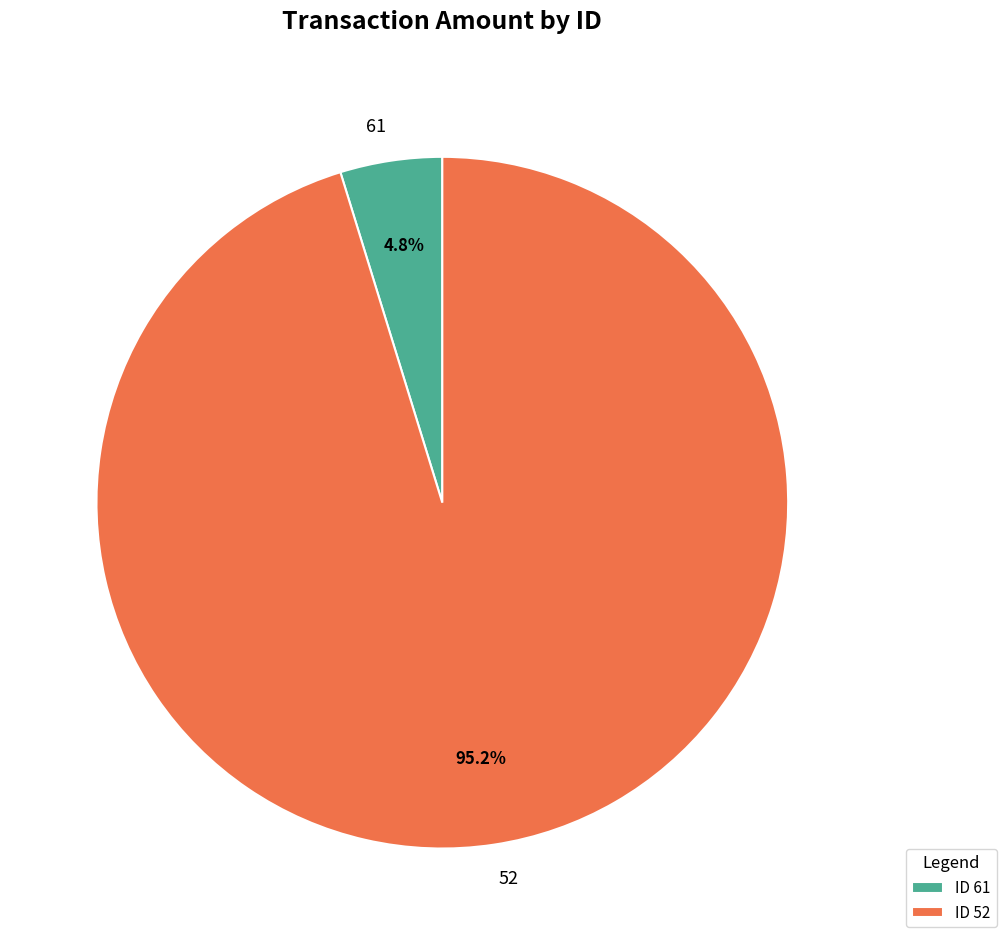

Which slice is the smallest?

61